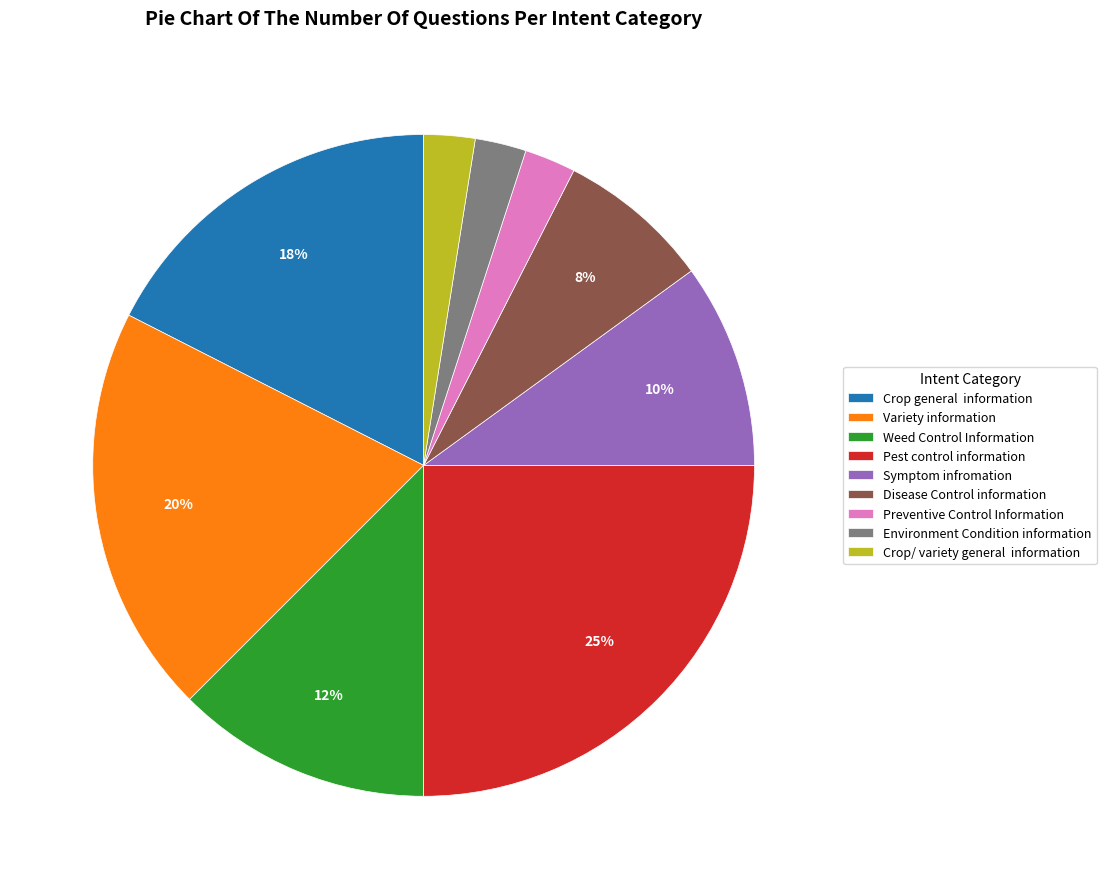

The Pest control information slice represents 10% of the pie. True or false?

False